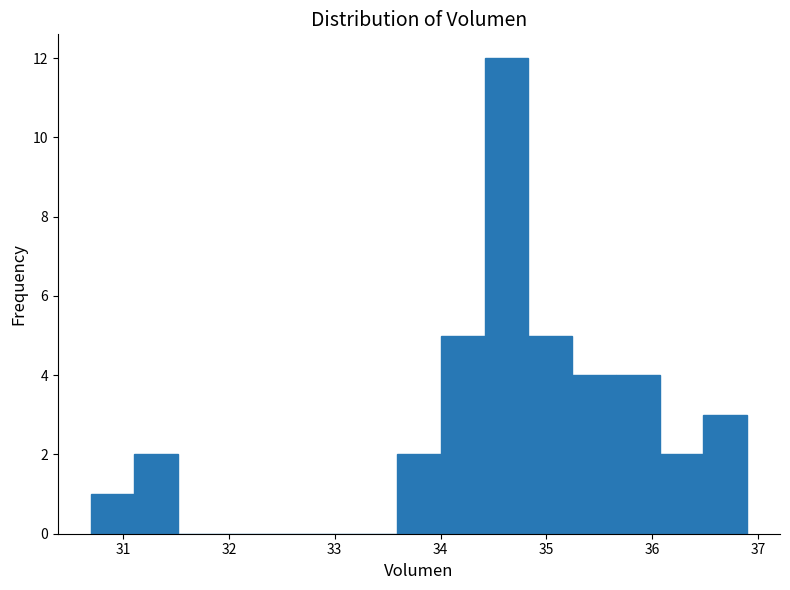

Reading left to right, list every bar in this chart as the range it spans on the x-axis followed by its height. Neither the bar edges nor the heights are printed on the chart, so give them approximately, as read against the axes.

30.7 to 31.1: 1
31.1 to 31.5: 2
31.5 to 31.9: 0
31.9 to 32.3: 0
32.3 to 32.8: 0
32.8 to 33.2: 0
33.2 to 33.6: 0
33.6 to 34.0: 2
34.0 to 34.4: 5
34.4 to 34.8: 12
34.8 to 35.2: 5
35.2 to 35.7: 4
35.7 to 36.1: 4
36.1 to 36.5: 2
36.5 to 36.9: 3